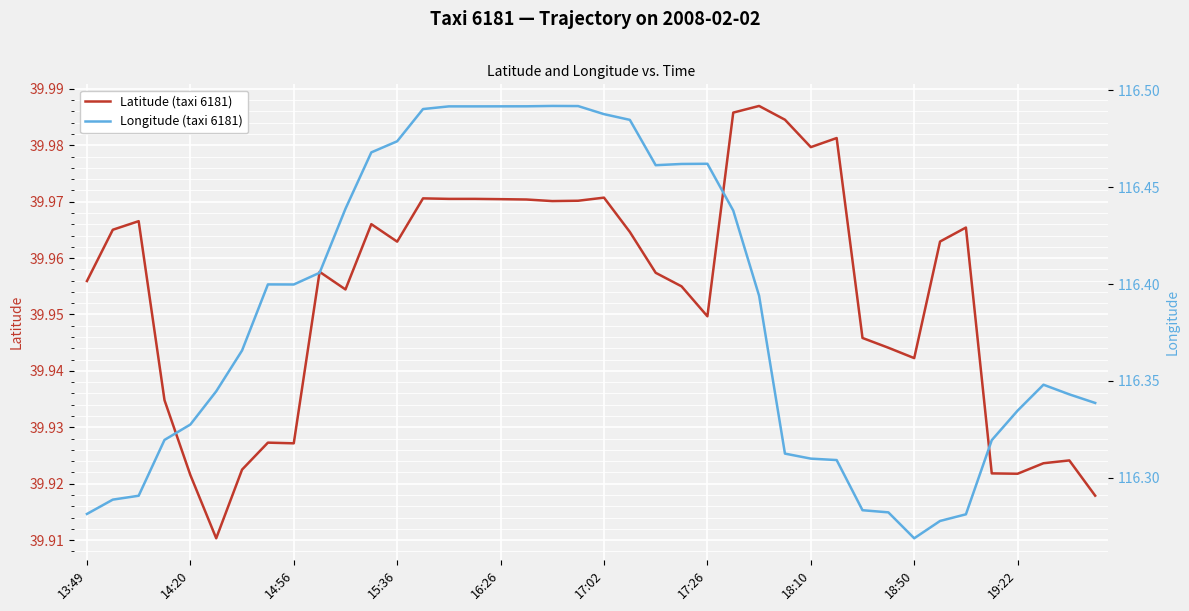

Reading left to right, extract all data points from this chart.

Latitude (taxi 6181): 40.0	40.0	40.0	39.9	39.9	39.9	39.9	39.9	39.9	40.0	40.0	40.0	40.0	40.0	40.0	40.0	40.0	40.0	40.0	40.0	40.0	40.0	40.0	40.0	39.9	40.0	40.0	40.0	40.0	40.0	39.9	39.9	39.9	40.0	40.0	39.9	39.9	39.9	39.9	39.9
Longitude (taxi 6181): 116.3	116.3	116.3	116.3	116.3	116.3	116.4	116.4	116.4	116.4	116.4	116.5	116.5	116.5	116.5	116.5	116.5	116.5	116.5	116.5	116.5	116.5	116.5	116.5	116.5	116.4	116.4	116.3	116.3	116.3	116.3	116.3	116.3	116.3	116.3	116.3	116.3	116.3	116.3	116.3